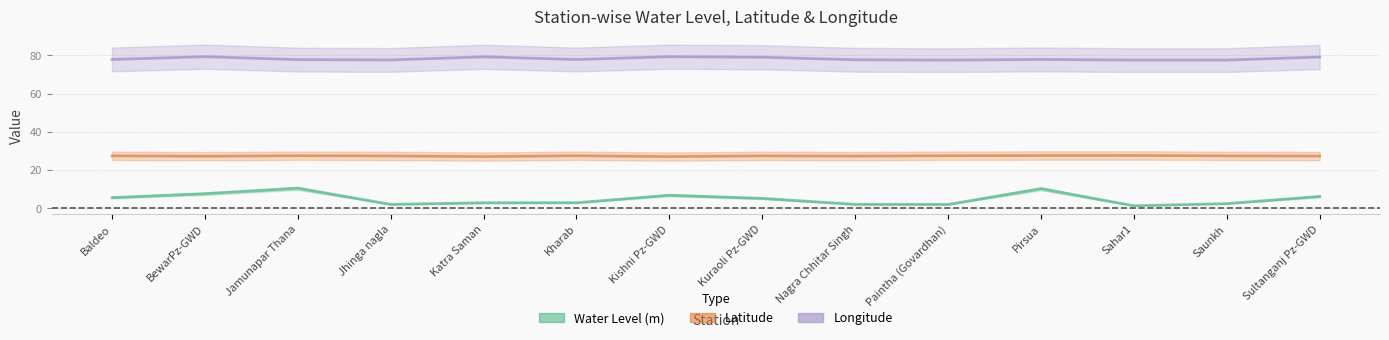

What is the difference between the maximum and minimum values in the Longitude series?

1.8